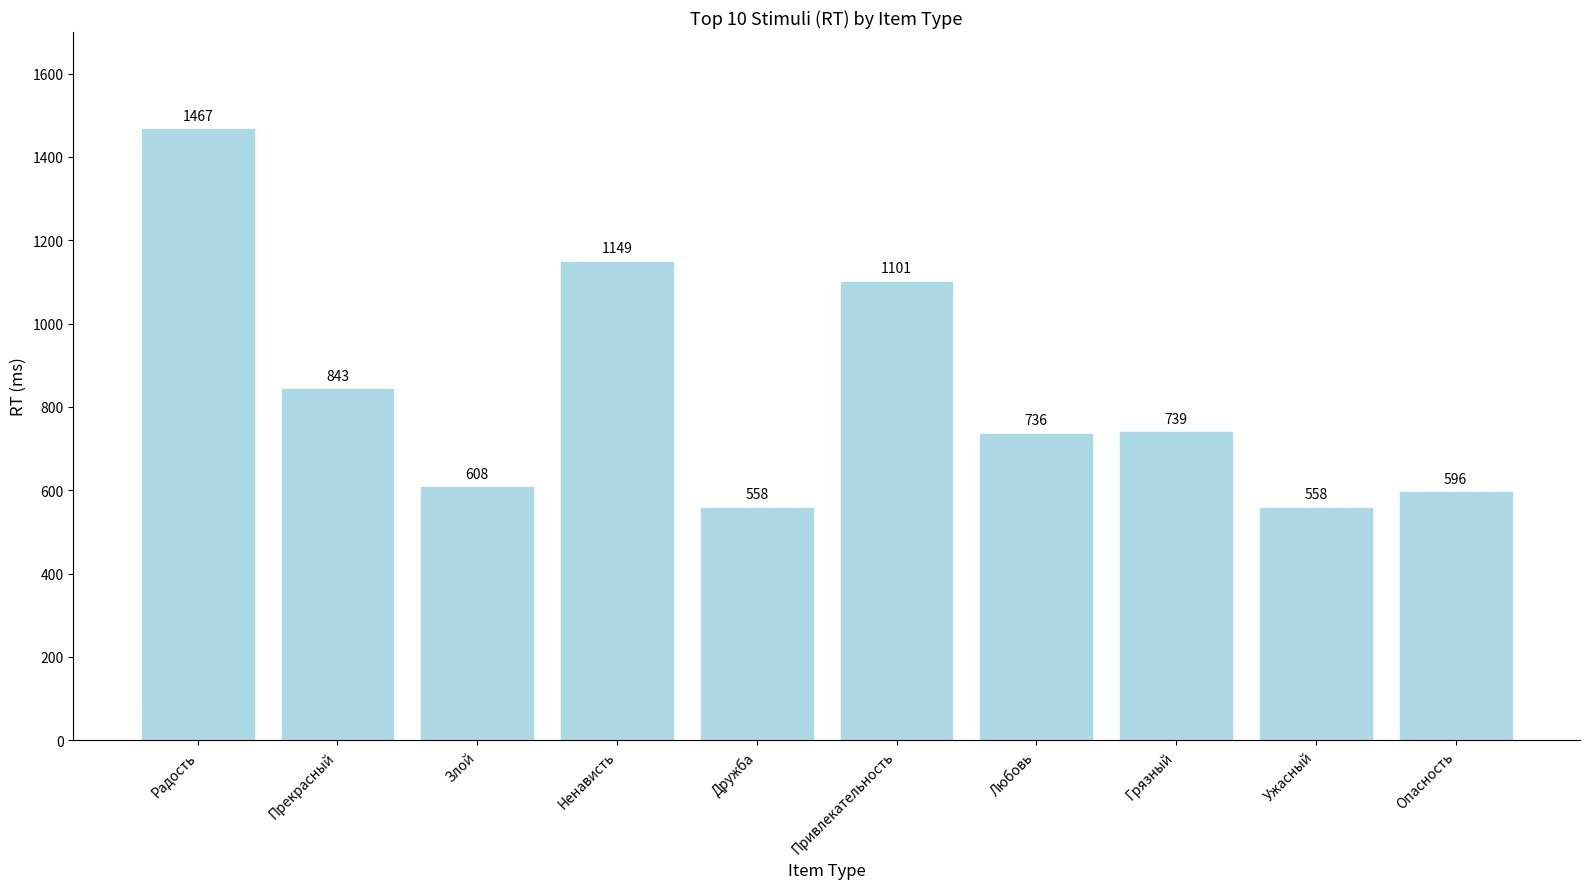

What is the sum of the values at Грязный and Любовь?

1475